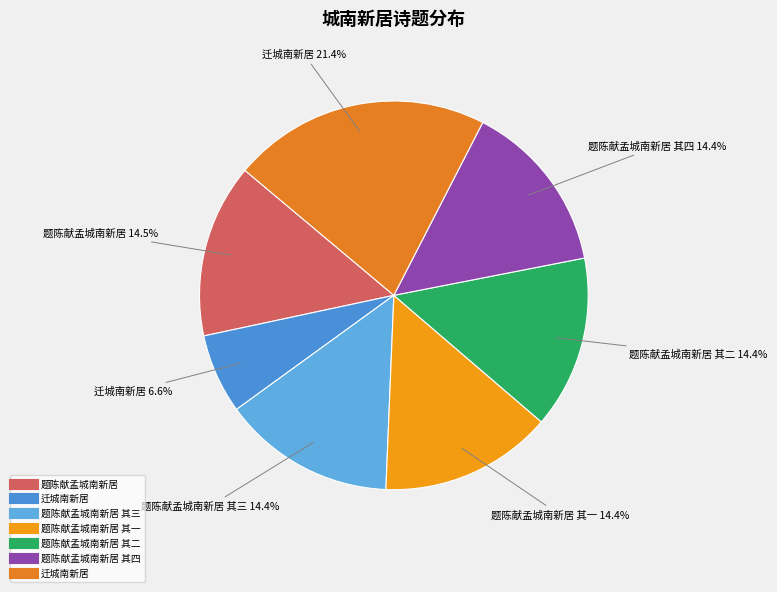

Count the number of slices in the pie.

7